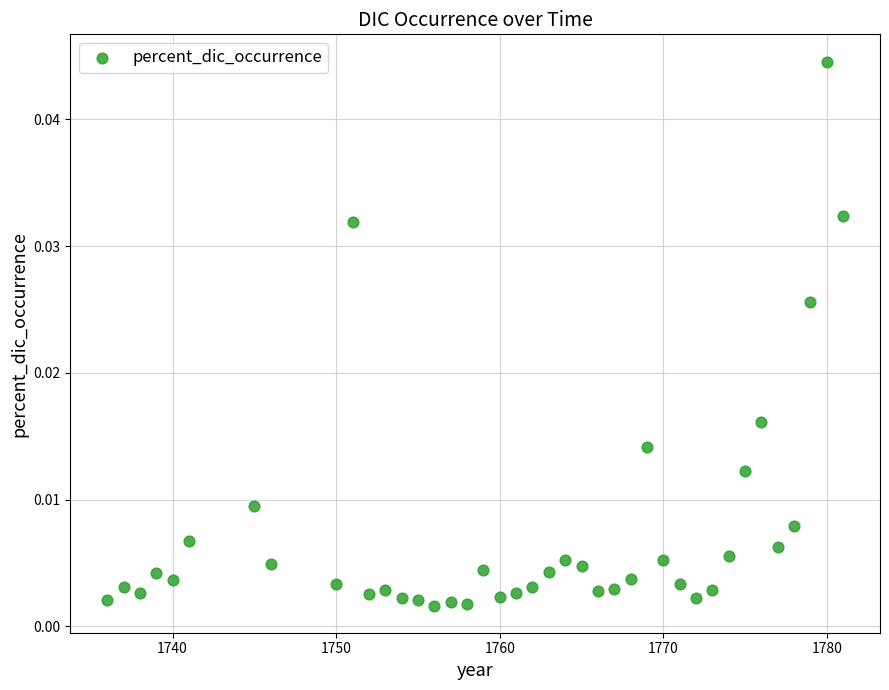

What is the range of X values (max minus min)?

45.0